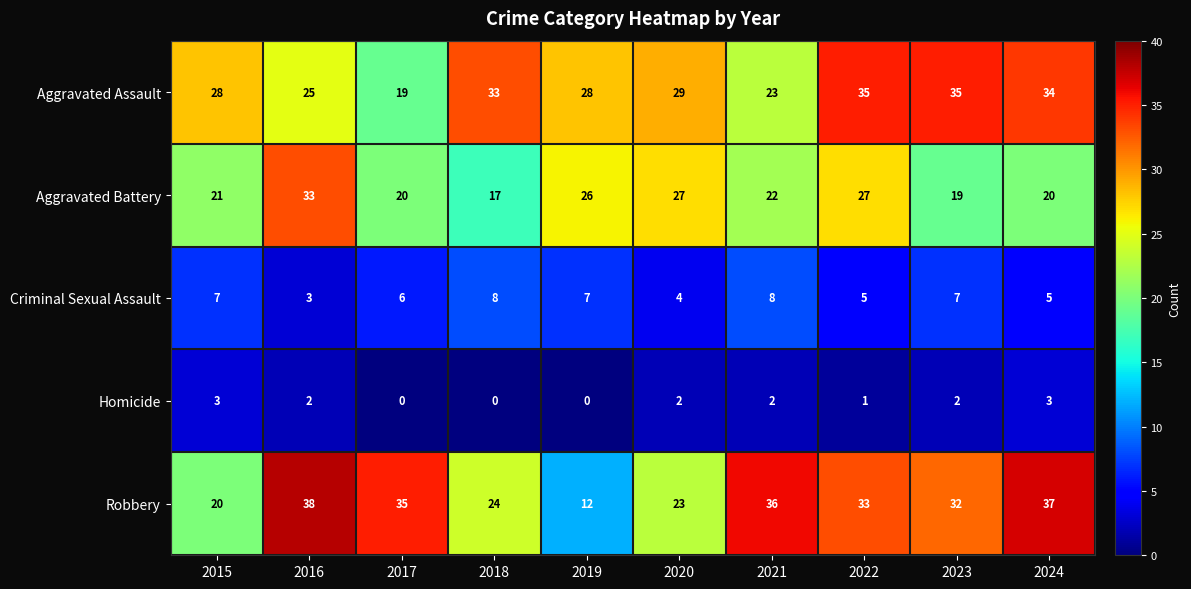

Which series has the largest range (max minus min)?

Robbery